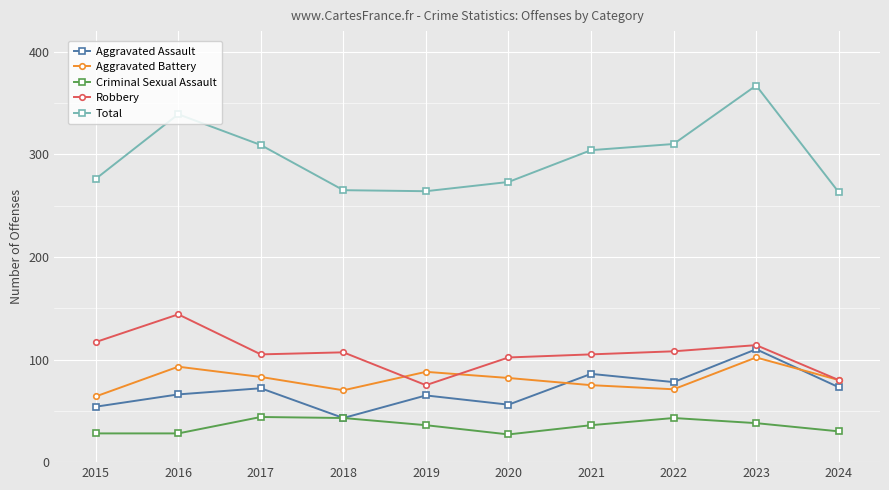

What is the difference between the Aggravated Battery values at 2021 and 2019?

13